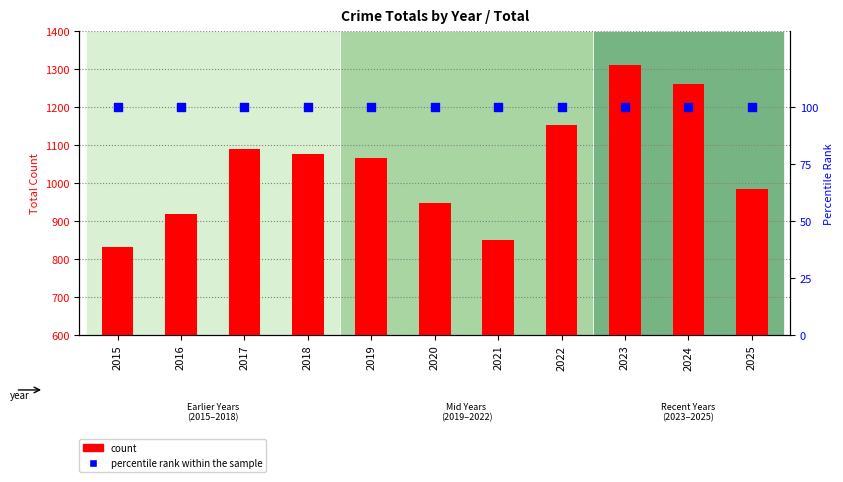

At how many categories does at least one series exceed 941?

8